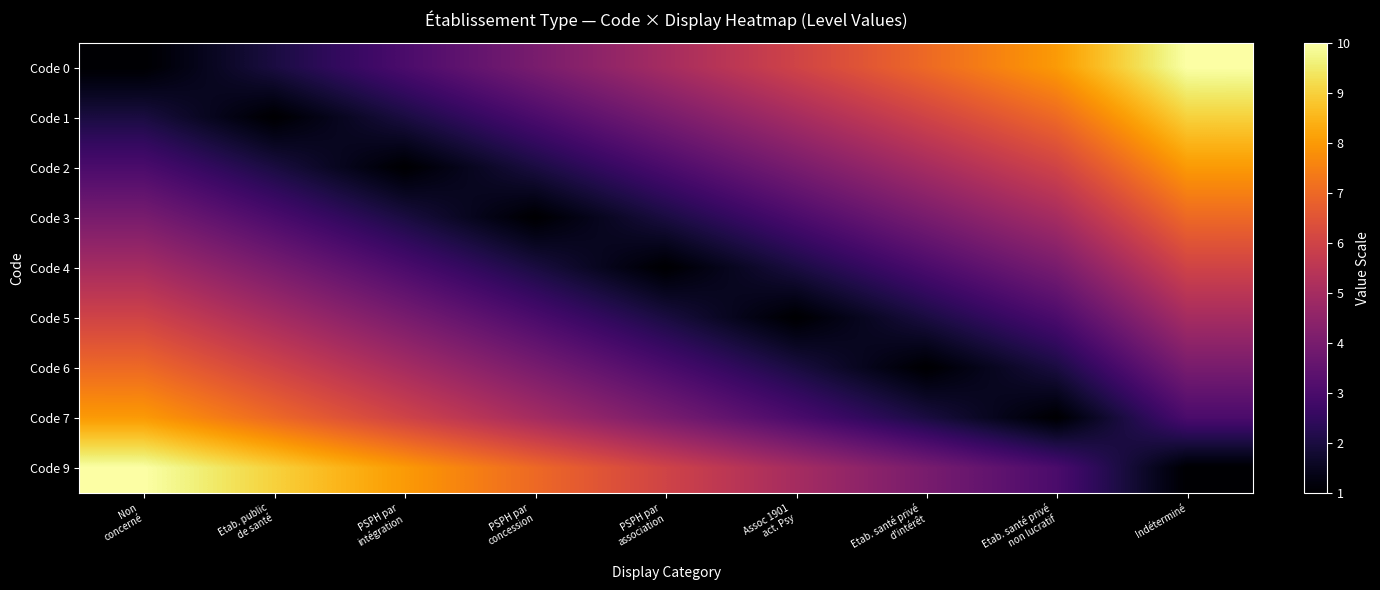

Rank the series by their maximum value, from lowest to highest.

Code 4, Code 5, Code 3, Code 6, Code 2, Code 7, Code 1, Code 0, Code 9